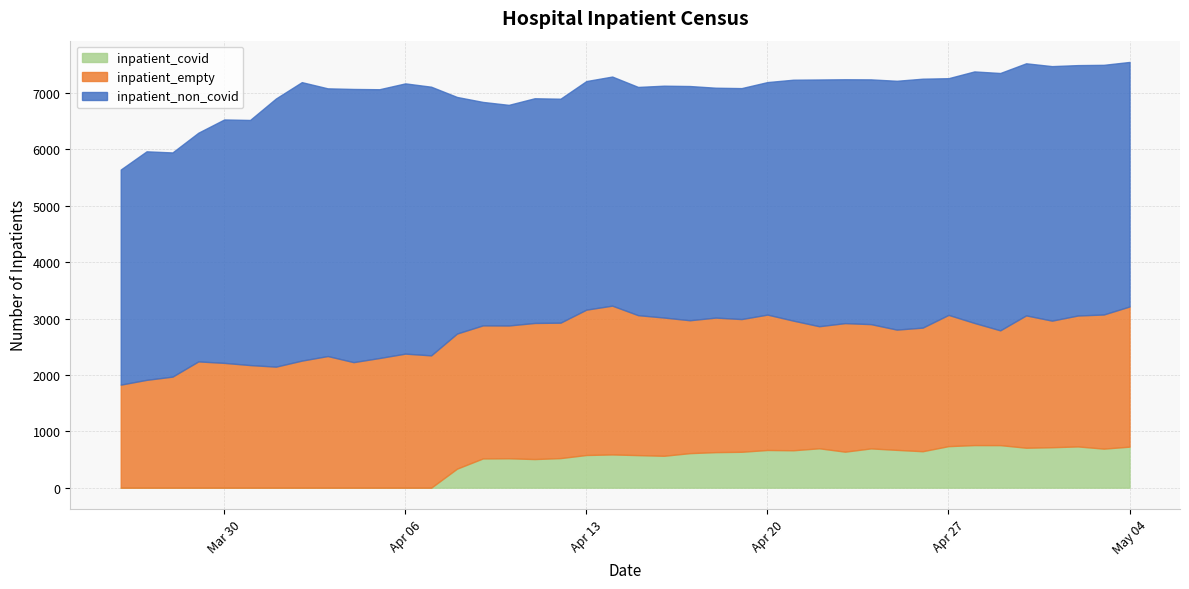

What is the total value across all series at 37?

7495